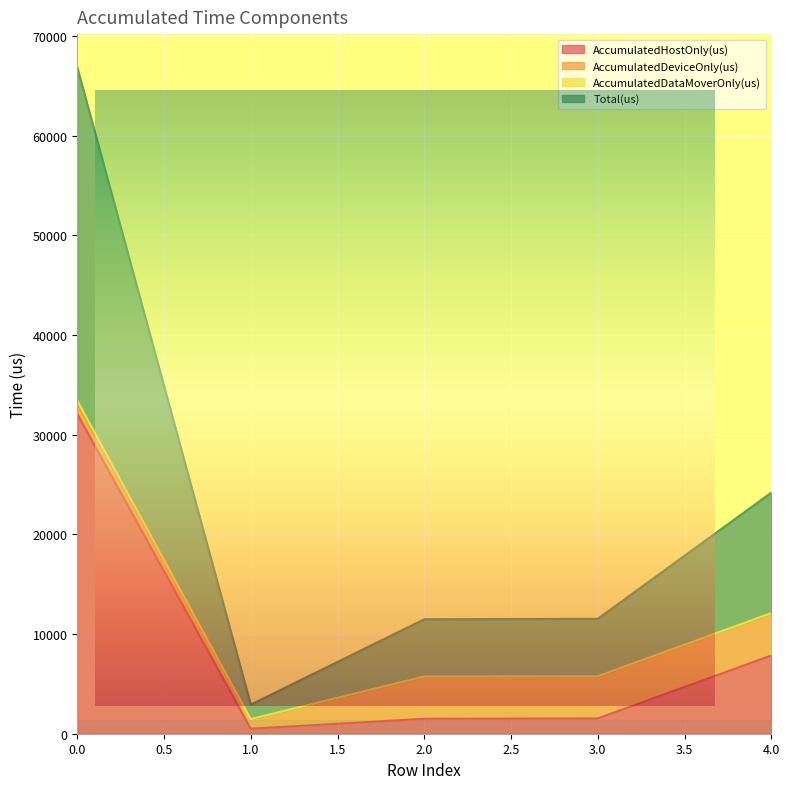

At which label is AccumulatedHostOnly(us) closest to 16286?

4